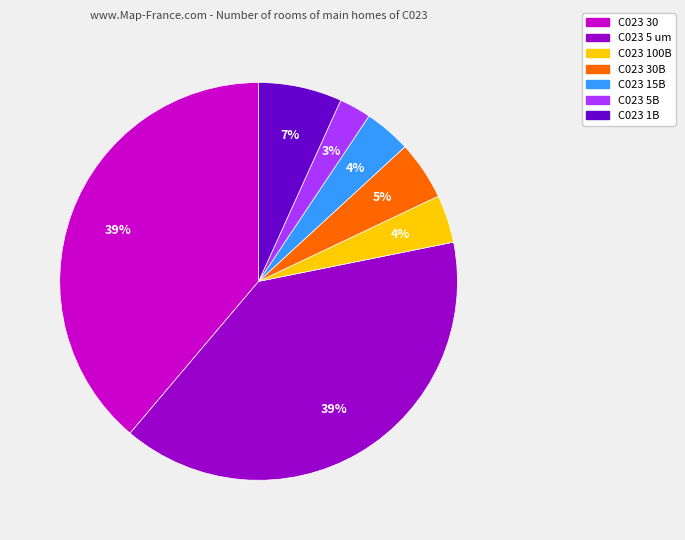

To the nearest percent, what portion does C023 5B represent?

3%